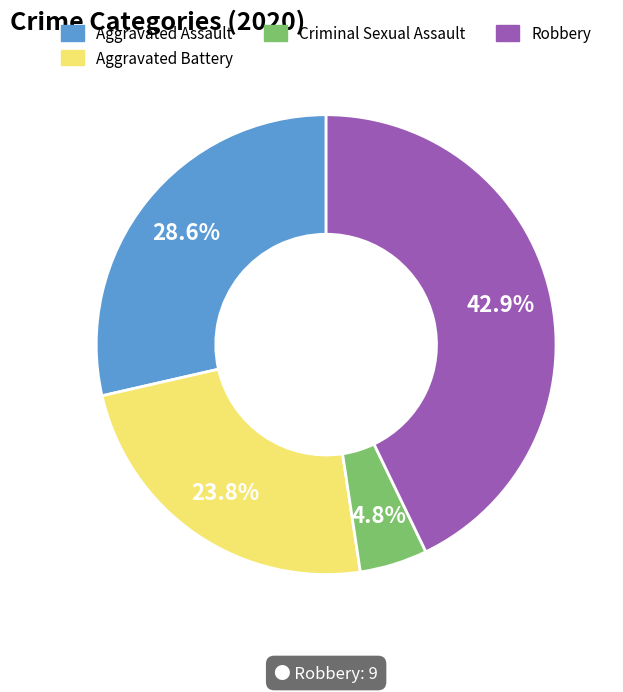

Does any single category account for the majority?

No